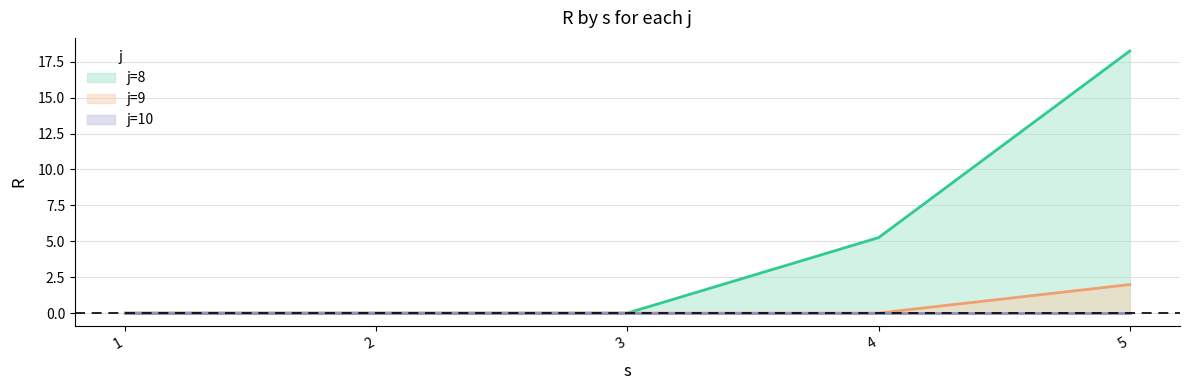

The value of j=8 line at 4 is 1.9. True or false?

False